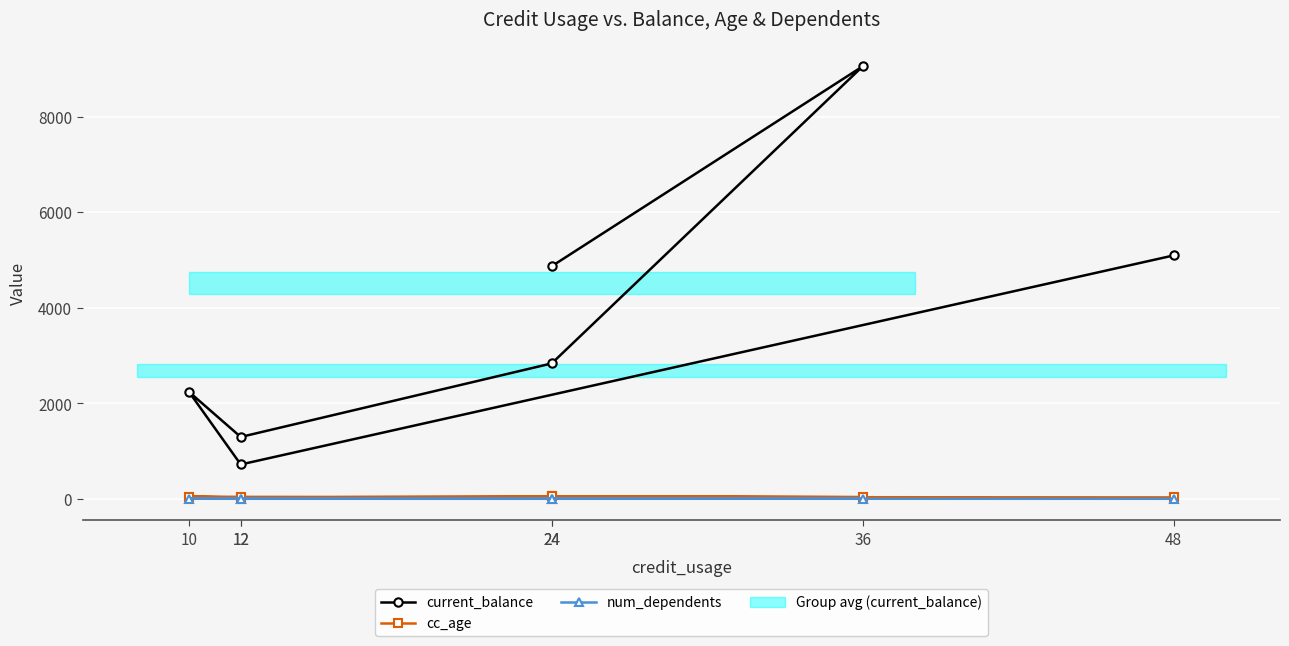

Which series has the largest range (max minus min)?

current_balance